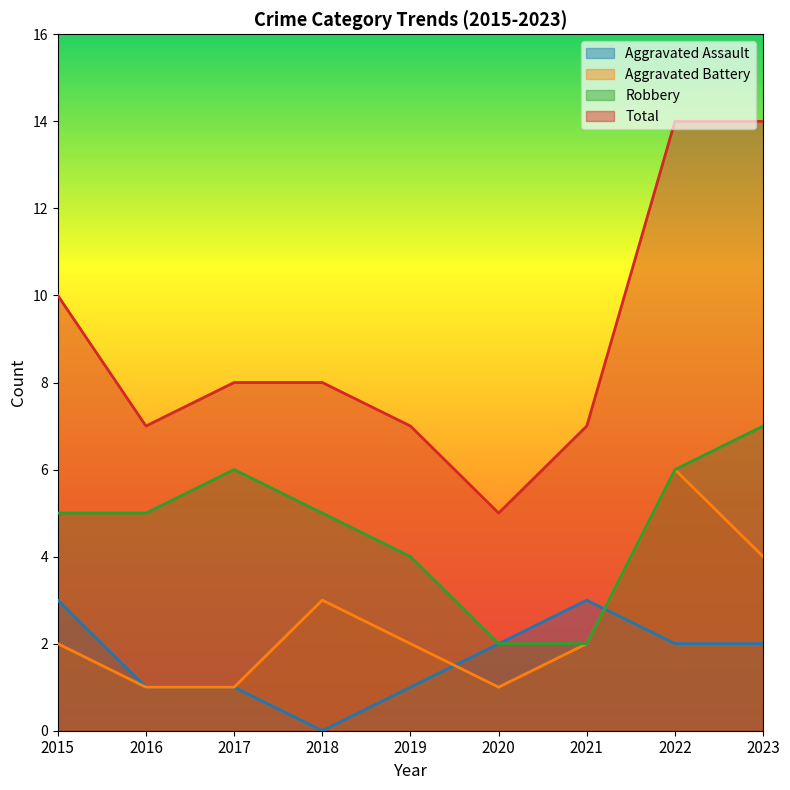

Reading right to left, transcribe all the data shown in this chart.

Aggravated Assault: 2023=2	2022=2	2021=3	2020=2	2019=1	2018=0	2017=1	2016=1	2015=3
Aggravated Battery: 2023=4	2022=6	2021=2	2020=1	2019=2	2018=3	2017=1	2016=1	2015=2
Robbery: 2023=7	2022=6	2021=2	2020=2	2019=4	2018=5	2017=6	2016=5	2015=5
Total: 2023=14	2022=14	2021=7	2020=5	2019=7	2018=8	2017=8	2016=7	2015=10